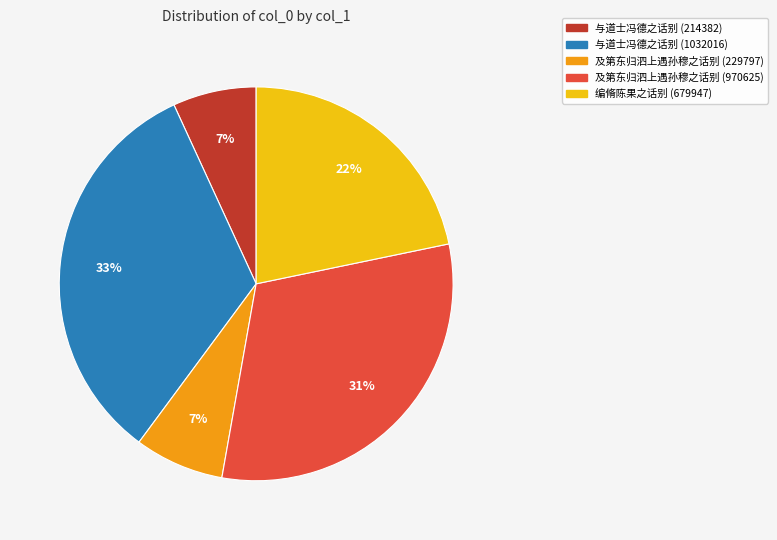

Is there a majority slice in this chart?

No